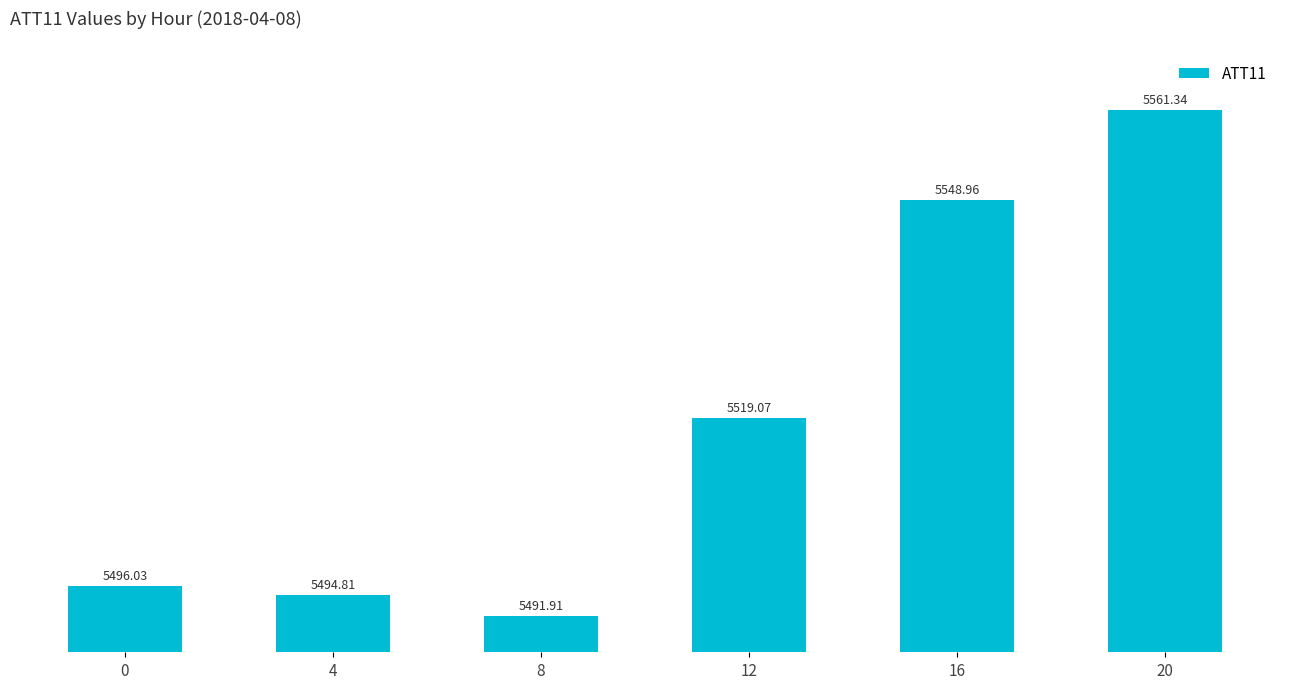

List the labels in order of value, smallest first.

8, 4, 0, 12, 16, 20